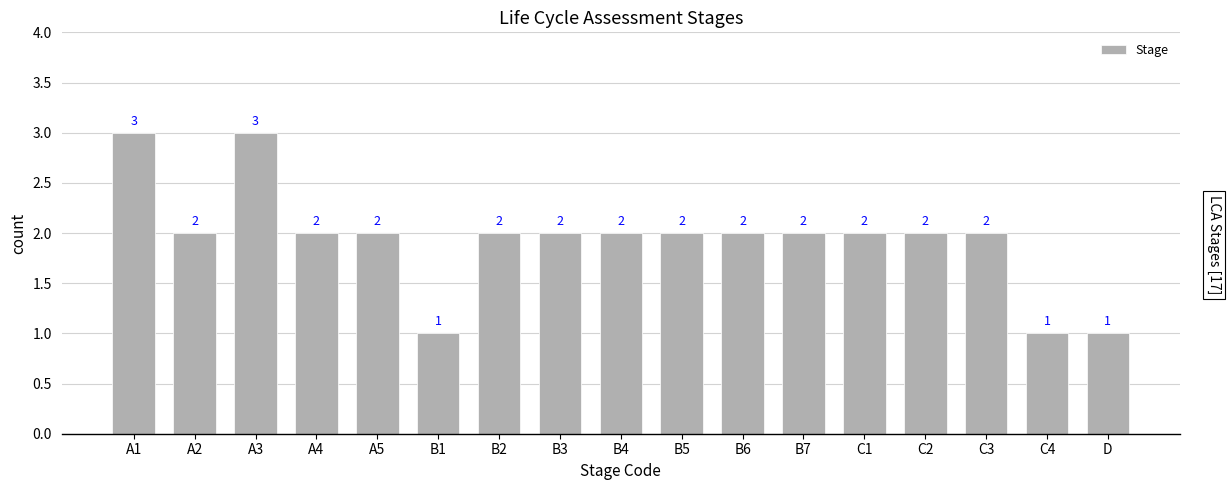

Which has a higher value, A3 or C3?

A3